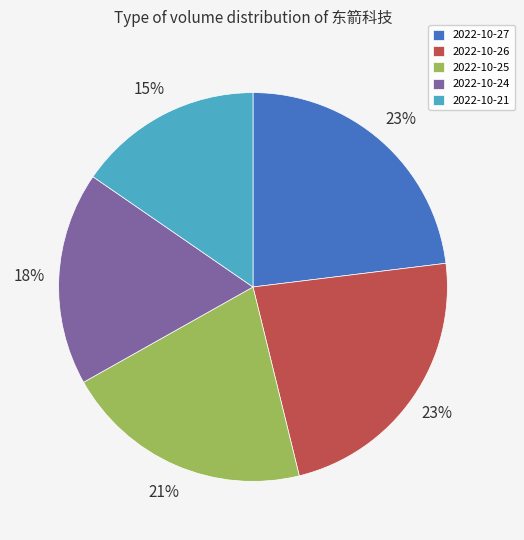

How many segments does this pie chart have?

5